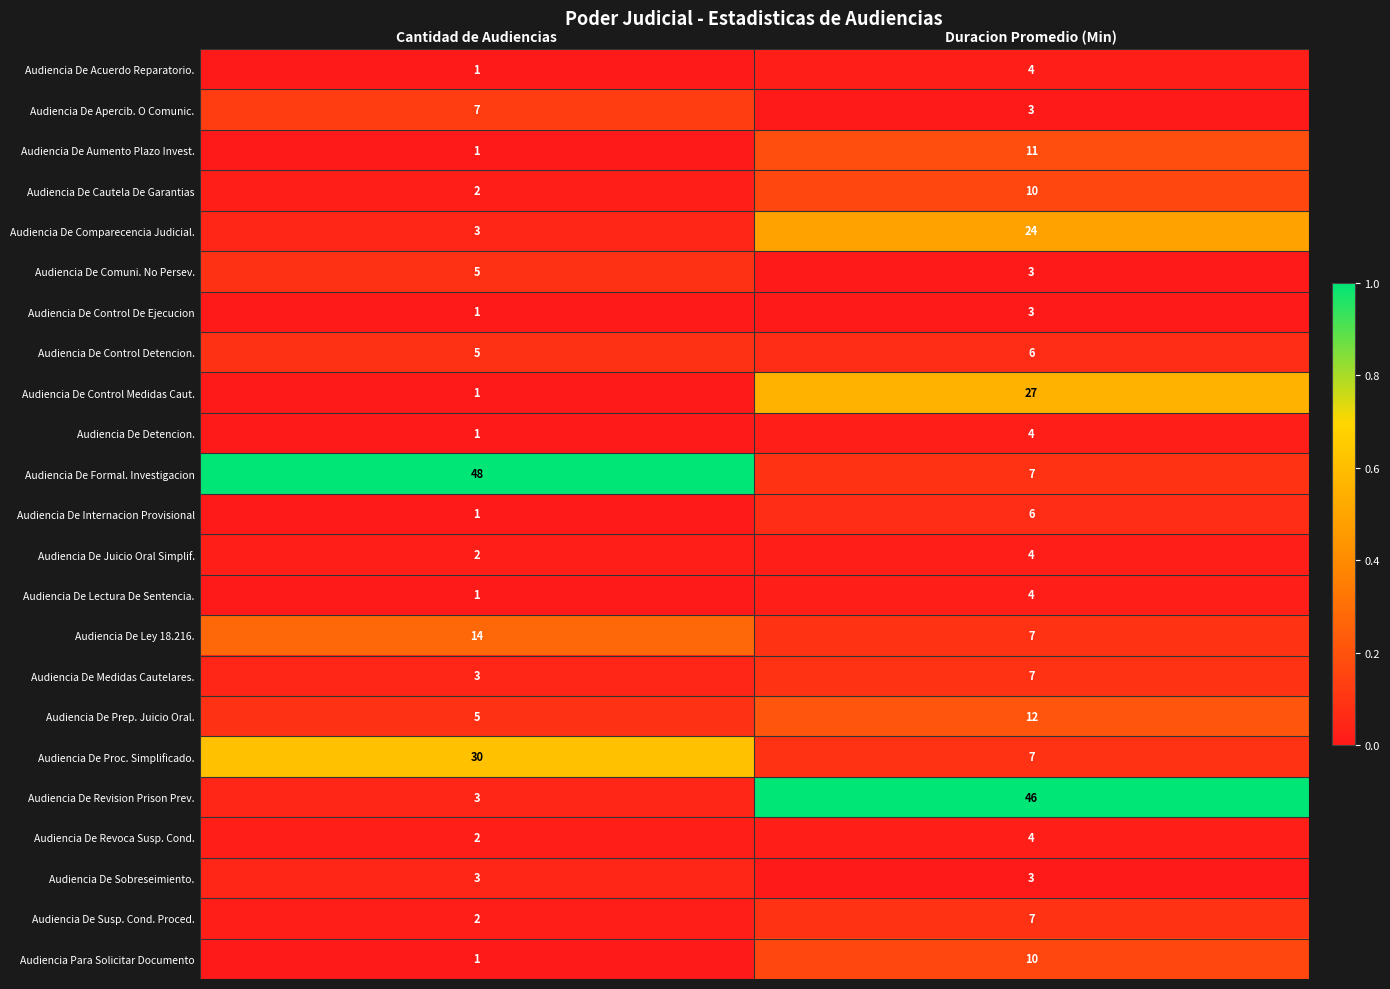

What is the maximum value shown in the chart?

48